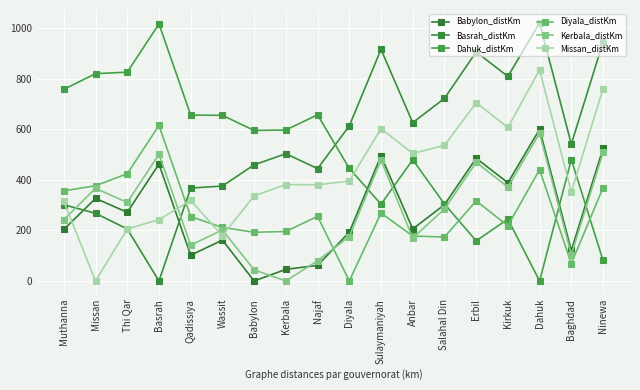

Count the number of data series in this chart.

6